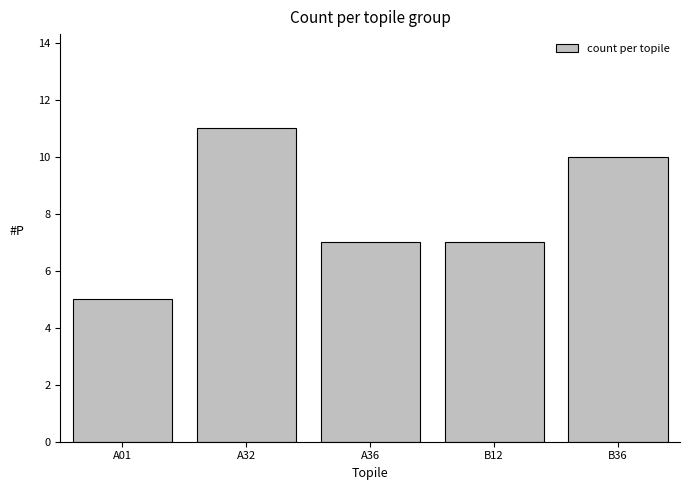

What is the difference between the values at A32 and B12?

4